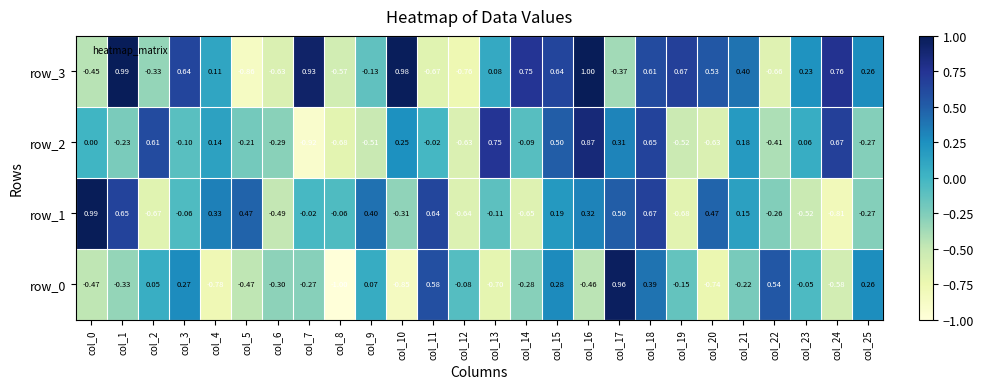

Where does the row_3 series first go above 0?

col_1